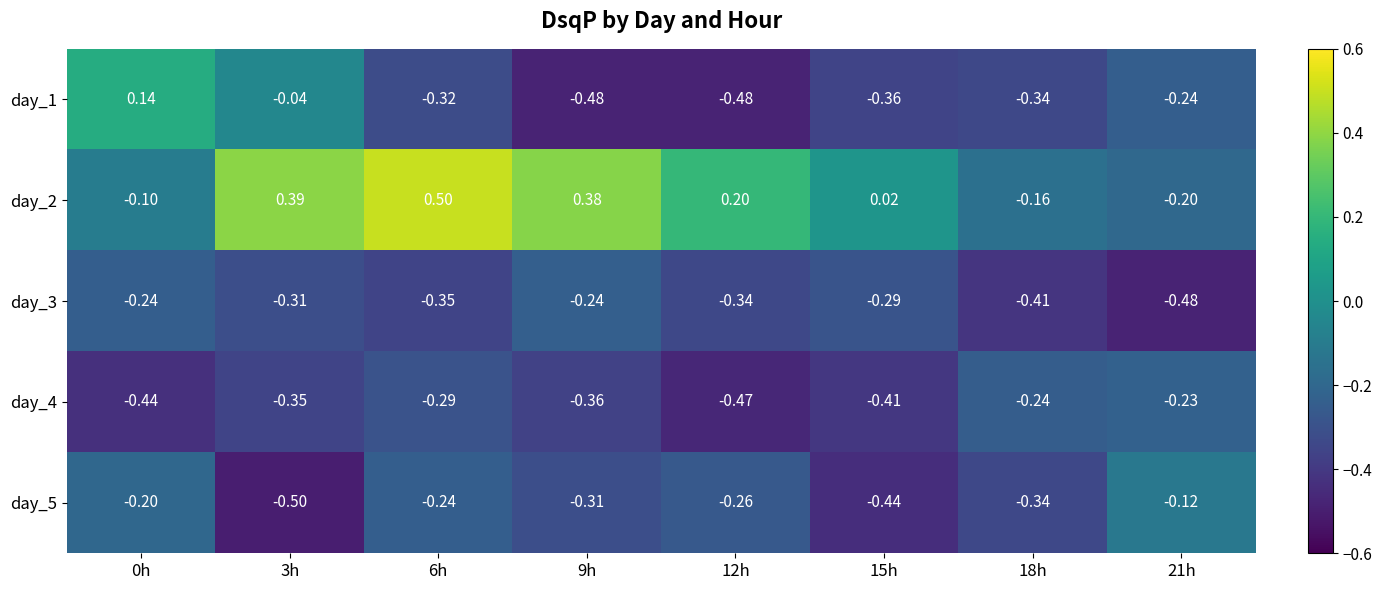

Is the value of day_1 at 21h greater than the value of day_3 at 15h?

Yes